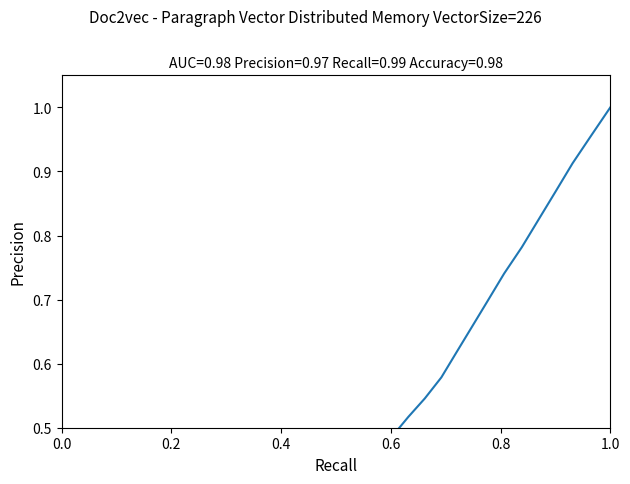

How many interior local peaks (higher than both neighbors) does the data have?

1